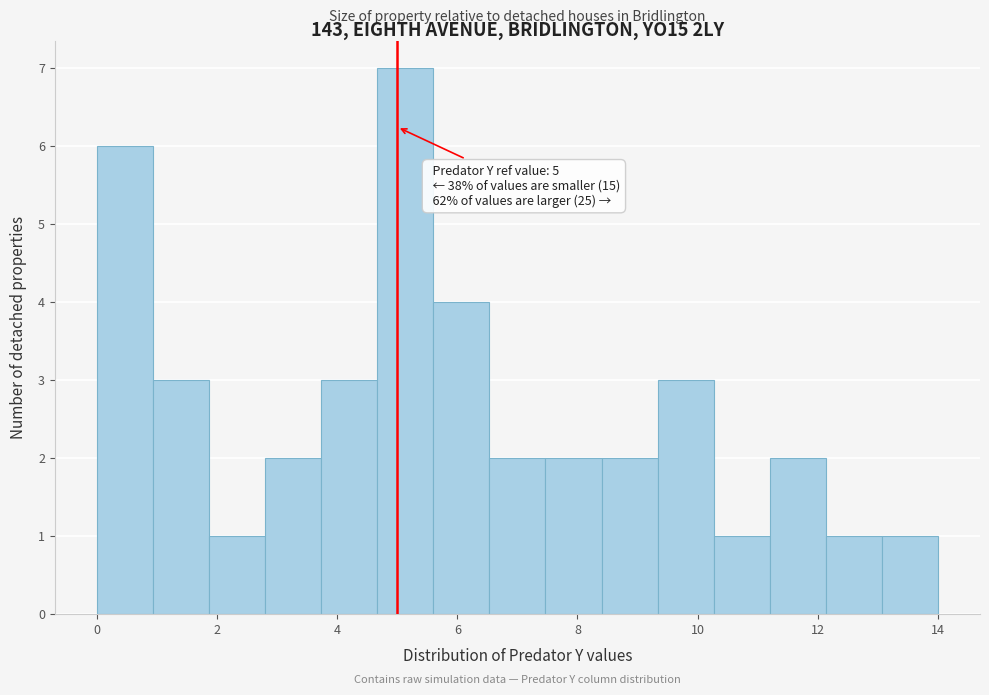

Which range on the x-axis has the tallest bar?

4.6 to 5.6